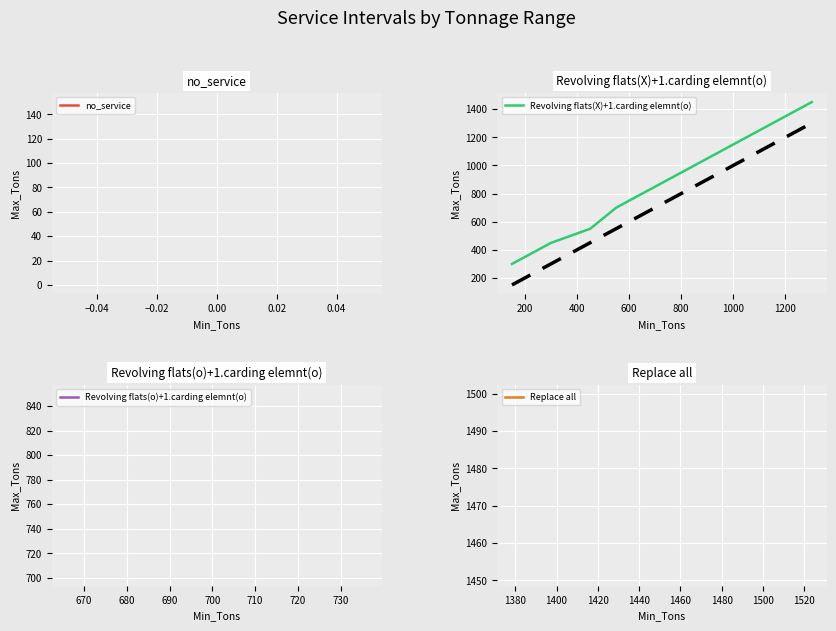

What is the difference between the second highest and second lowest values?

850